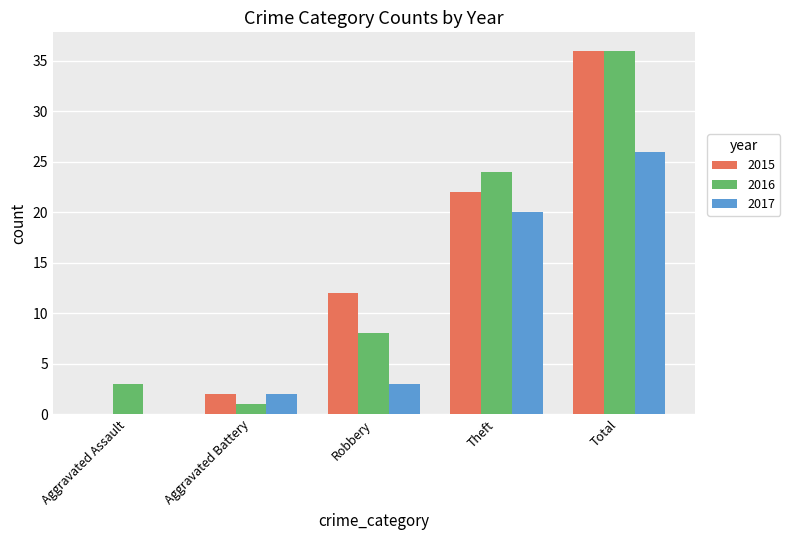

At which label does 2016 reach its peak?

Total